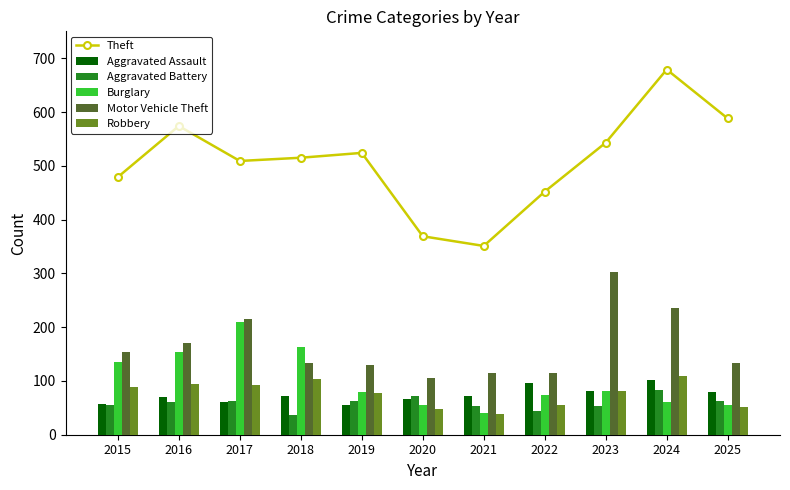

Which series has the largest total across all categories?

Theft